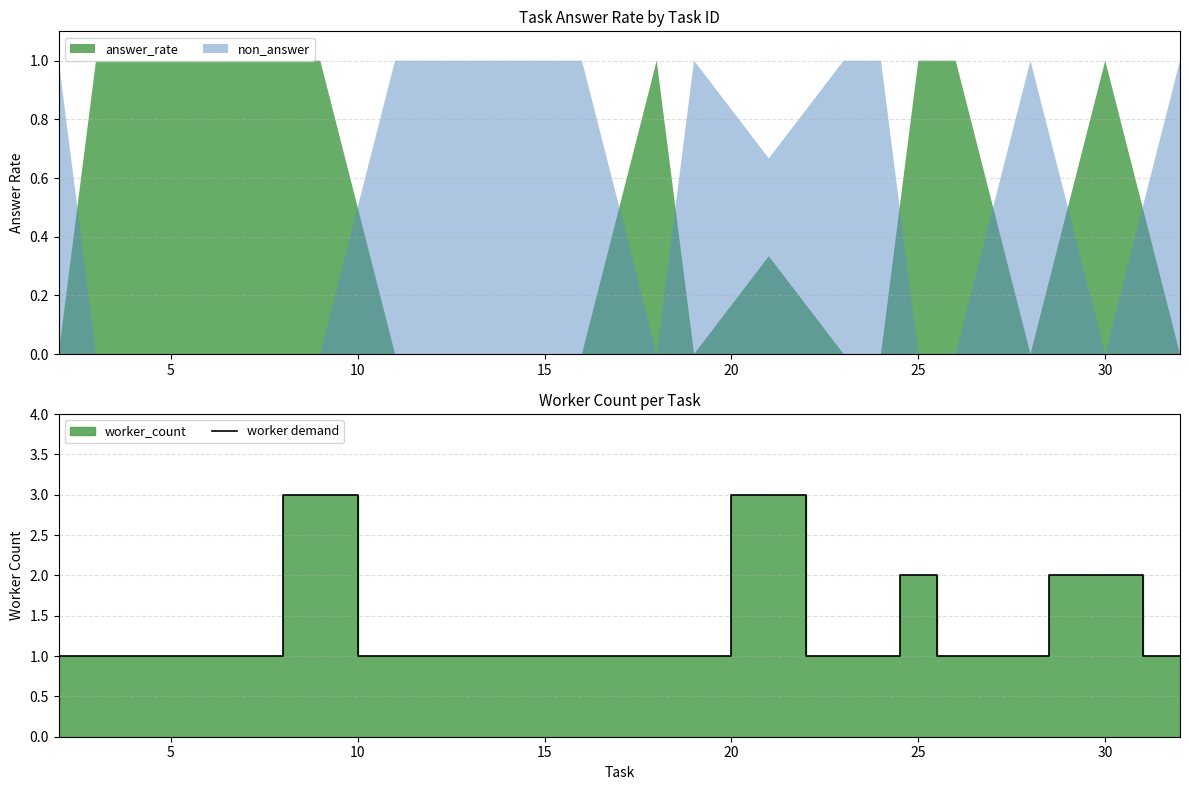

How many interior local peaks (higher than both neighbors) does the data have?

3